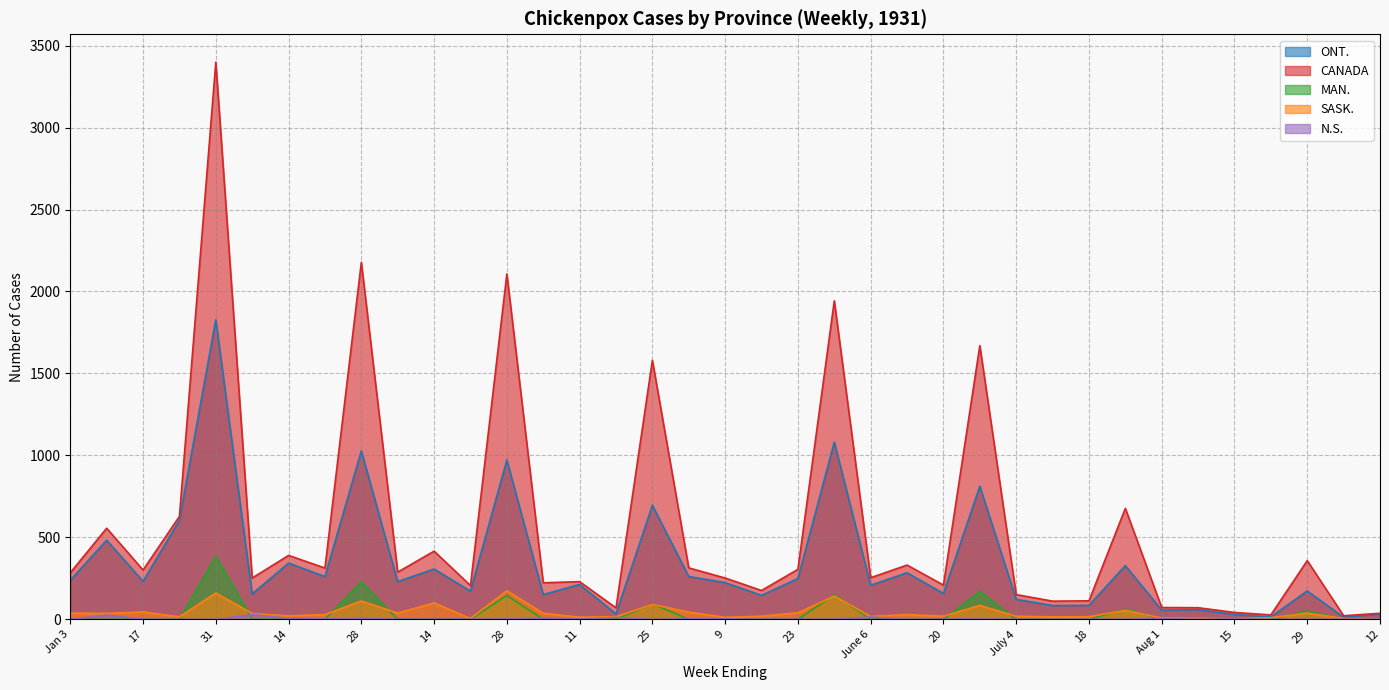

Reading left to right, list all the values displayed in this chart.

ONT.: 238	483	232	604	1827	155	343	261	1028	230	307	172	972	151	213	33	696	261	224	146	249	1081	208	284	158	812	122	84	85	328	56	59	30	15	173	13	33
CANADA: 284	556	301	628	3399	252	390	313	2178	288	416	206	2107	223	230	70	1580	314	252	176	305	1943	254	331	209	1670	151	111	113	677	72	71	42	27	358	22	37
MAN.: 0	0	0	0	384	0	0	0	229	0	0	0	146	0	0	0	96	0	0	0	0	151	0	0	0	170	0	0	0	63	0	0	0	0	51	0	0
SASK.: 38	36	45	15	161	35	21	29	112	38	100	5	174	37	13	16	91	44	12	19	40	142	17	29	19	85	19	15	16	55	8	6	3	10	38	5	1
N.S.: 0	26	0	0	0	29	6	3	5	1	1	1	2	8	2	12	0	4	3	1	1	1	15	0	1	2	0	0	1	0	5	0	2	0	0	0	2